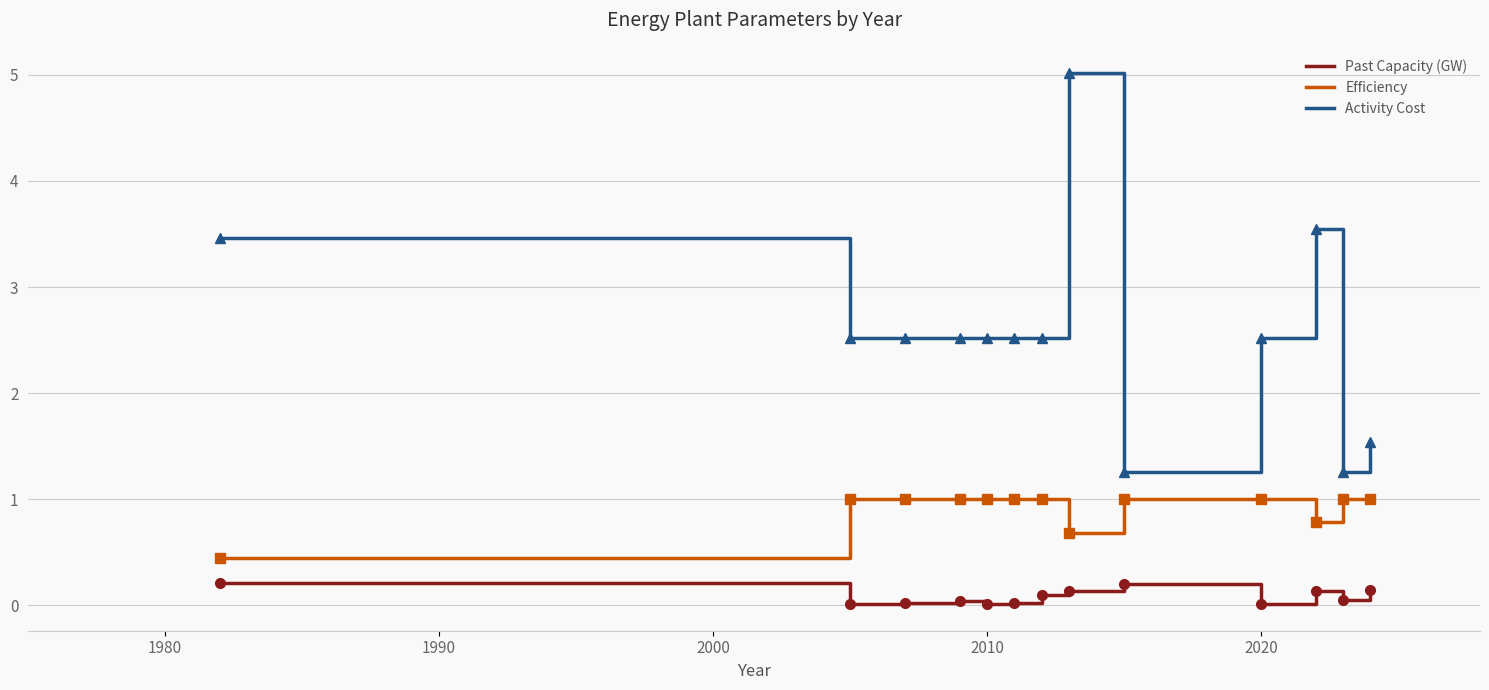

Which series has the widest spread of values?

Activity Cost